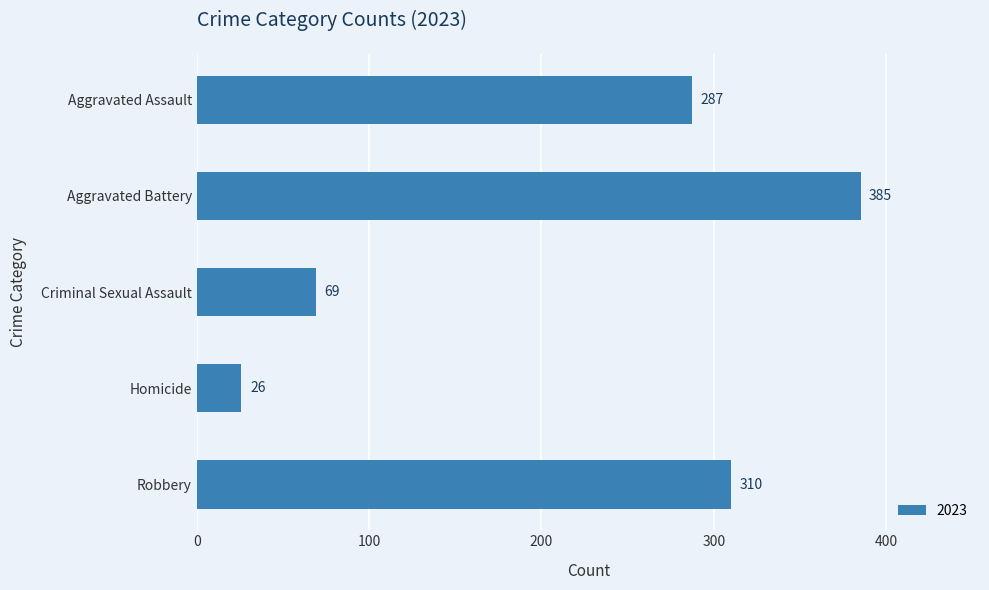

What is the change in value from Homicide to Robbery?

+284